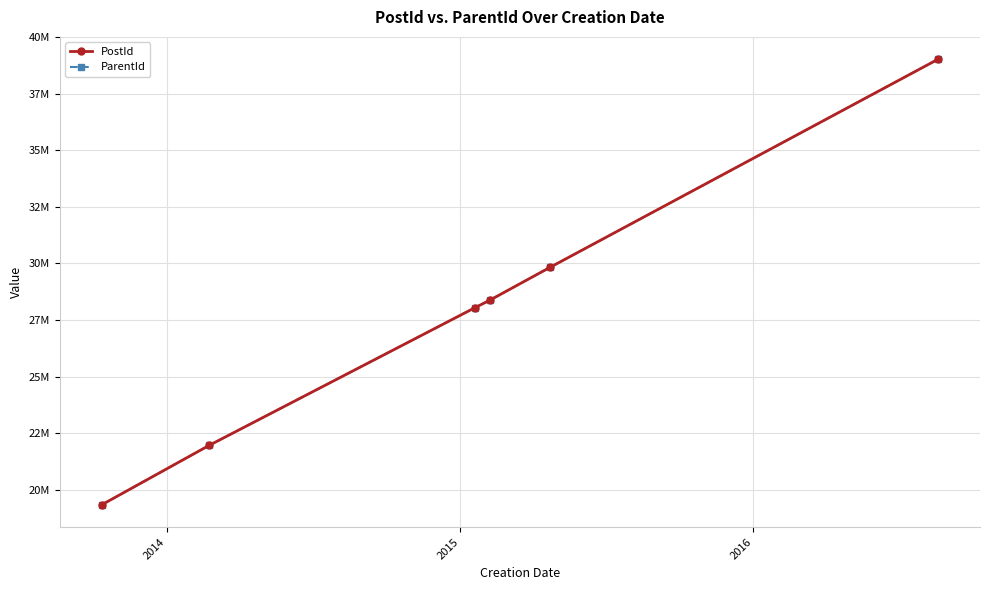

Is this an area chart (filled region under the line)?

No